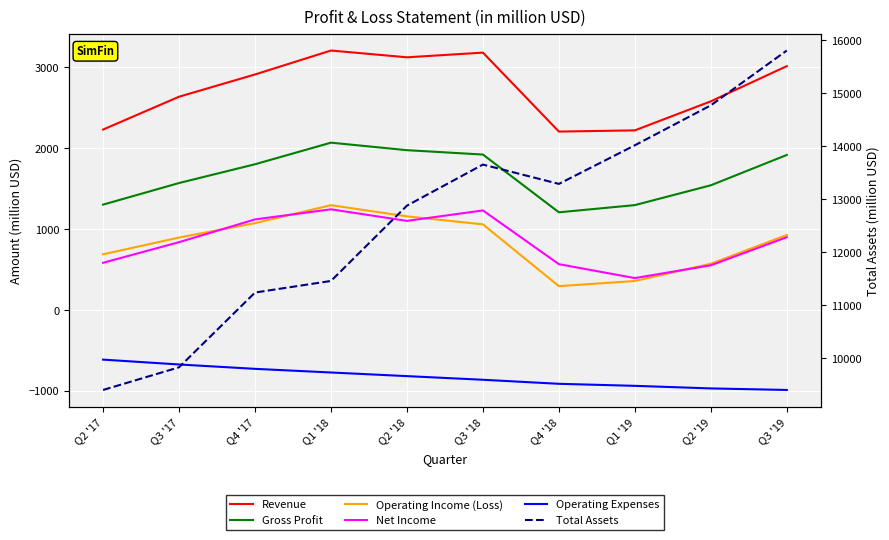

Where is the first local maximum for Total Assets?

Q3 '18